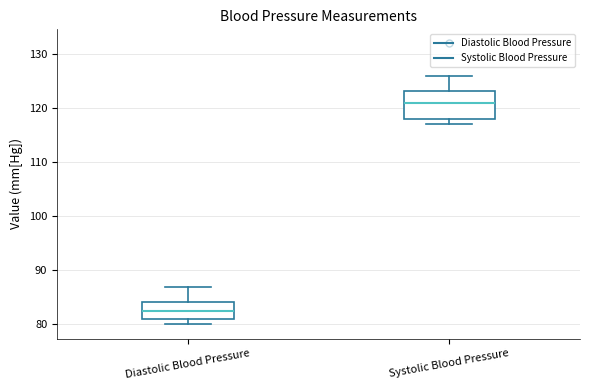

Reading left to right, read every box against the y-axis: the position of its median line, the range the box covers, and the ends of its whiskers. The values are not printed on the chart, so give them approximately, as read against the axis.

Diastolic Blood Pressure: median 83, box 81 to 84, whiskers 80 to 87
Systolic Blood Pressure: median 121, box 118 to 123, whiskers 117 to 126